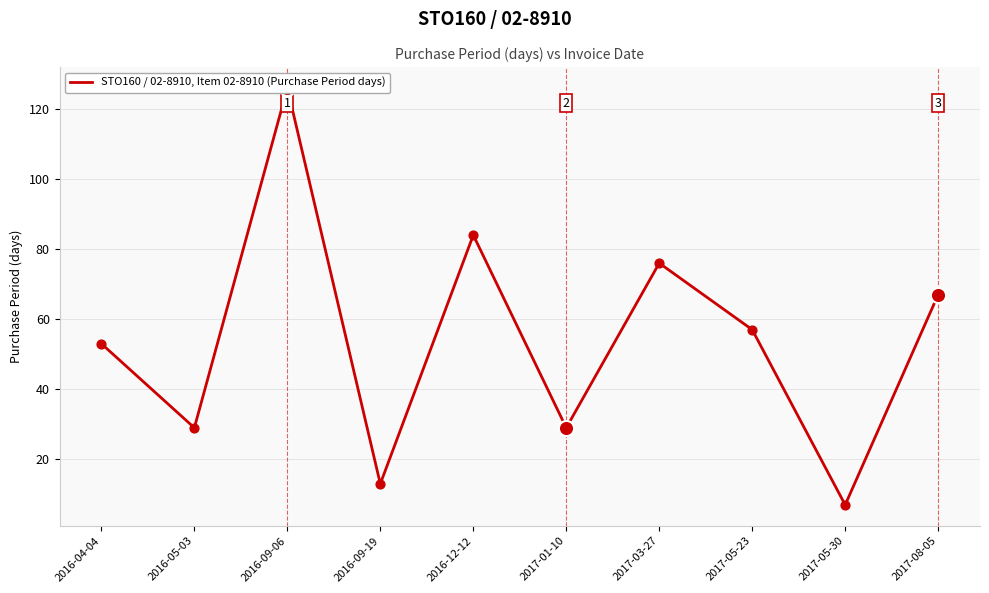

Which has a higher value, 2016-05-03 or 2017-03-27?

2017-03-27